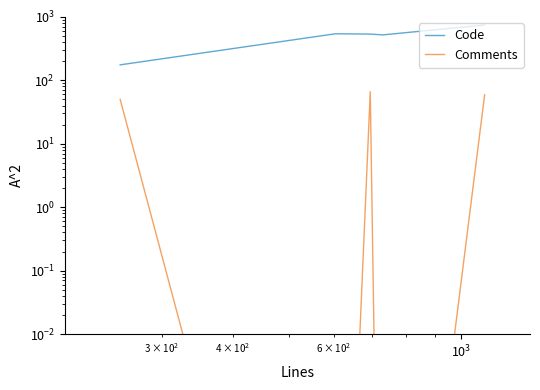

The Code series shows 360.4 at $\mathdefault{10^{2}}$. True or false?

False